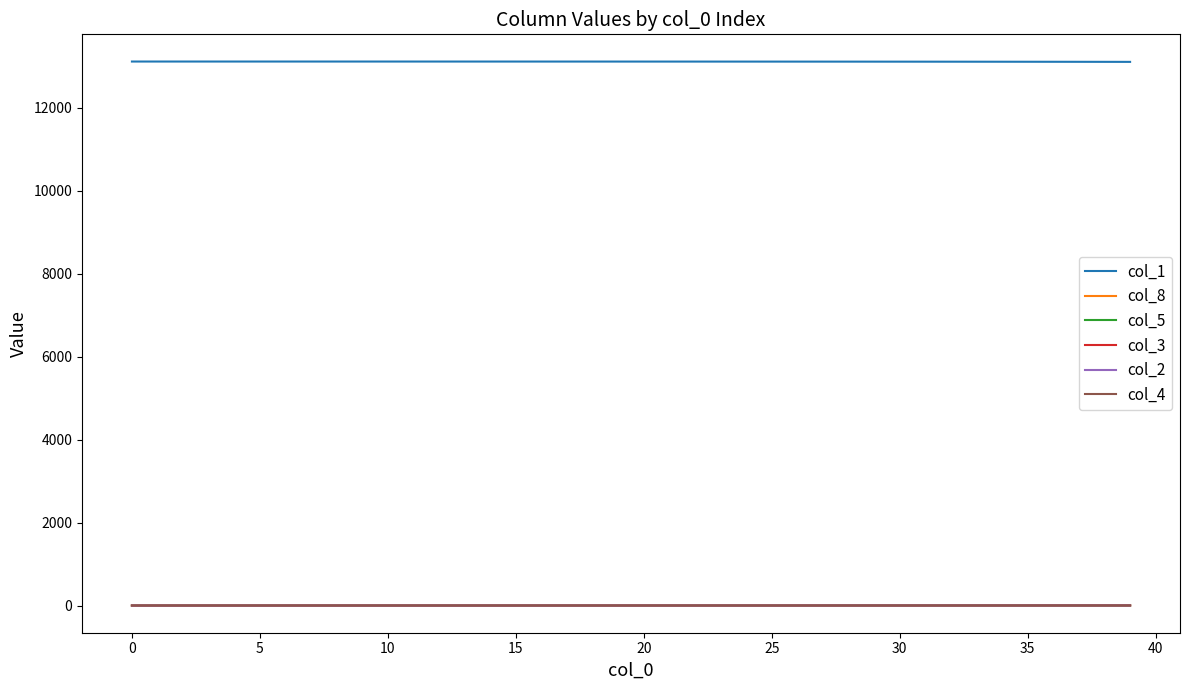

Which series has the largest total across all categories?

col_1